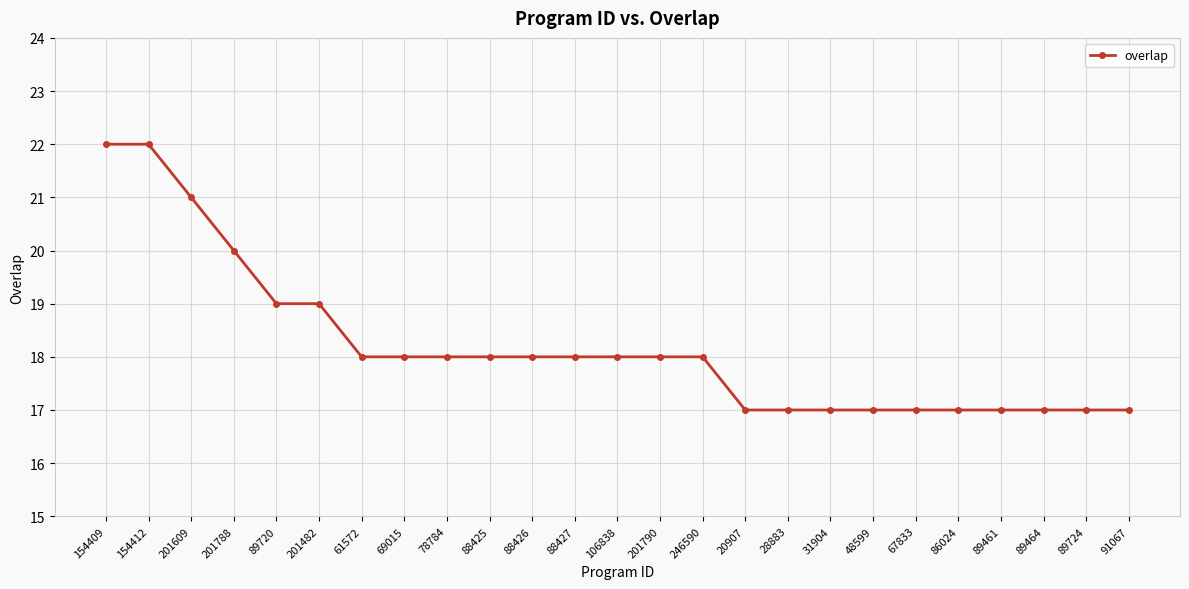

What is the average value?

18